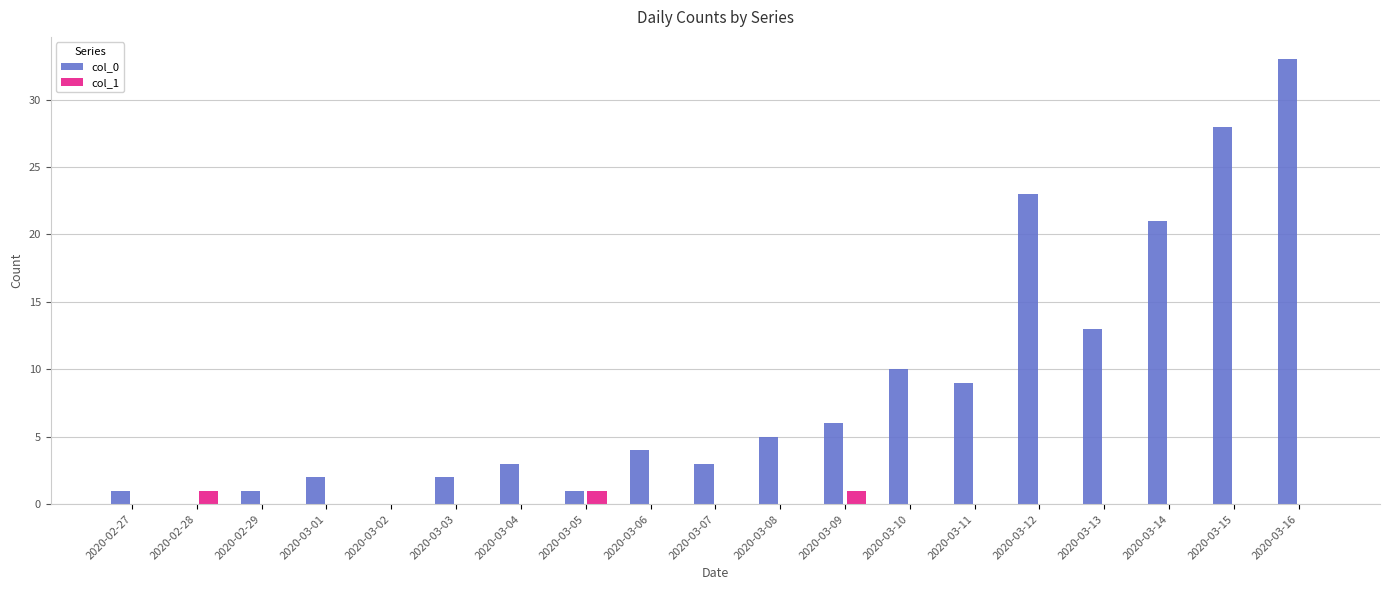

Between 2020-03-04 and 2020-03-13, which series saw the biggest shift?

col_0